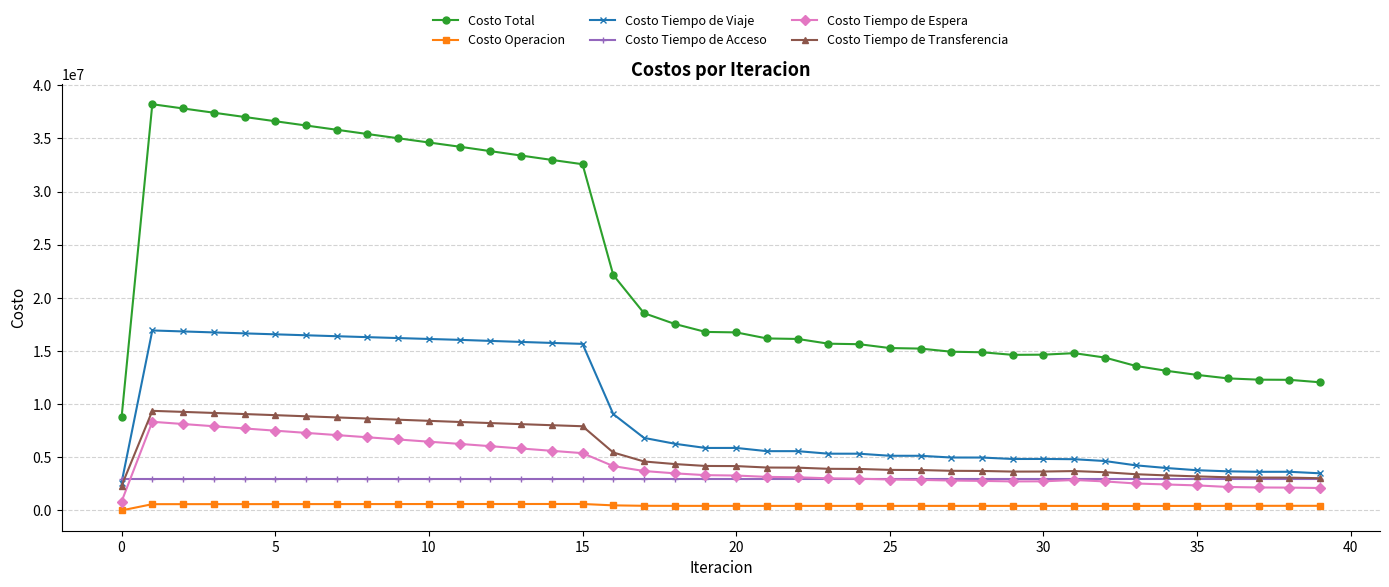

Which series has the widest spread of values?

Costo Total